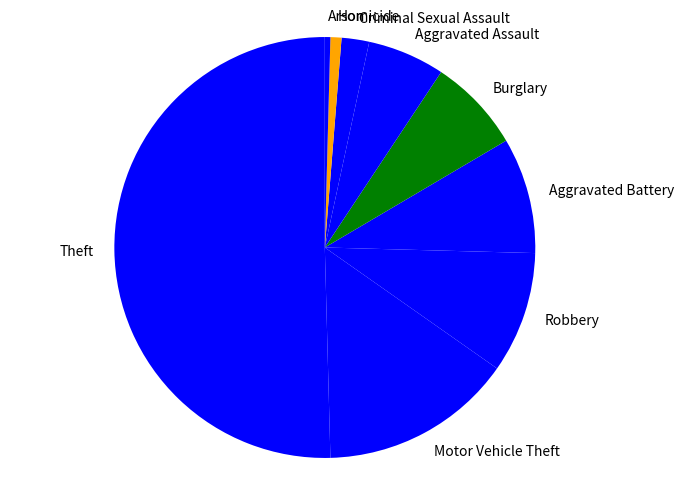

What is the majority slice?

Theft